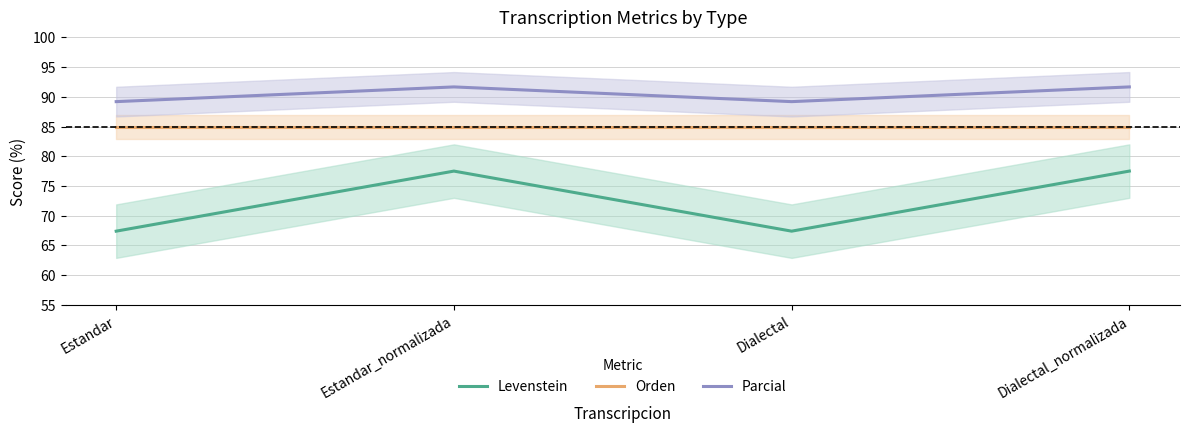

How many lines are shown in the chart?

3